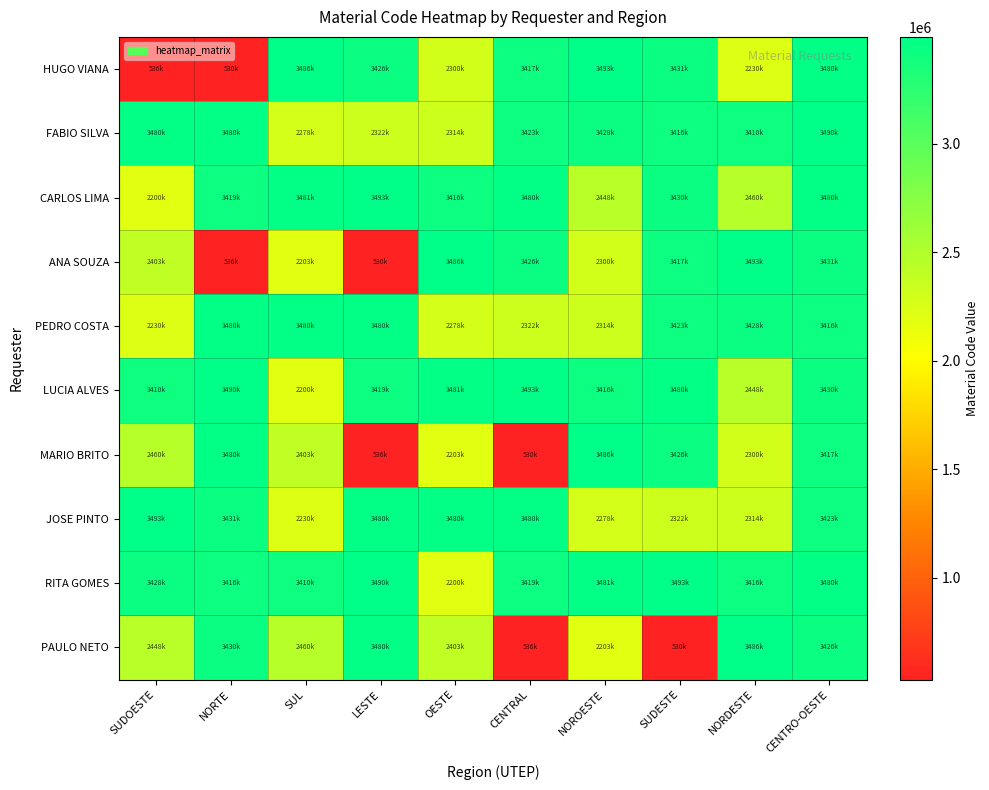

Which series has the largest total across all categories?

RITA GOMES